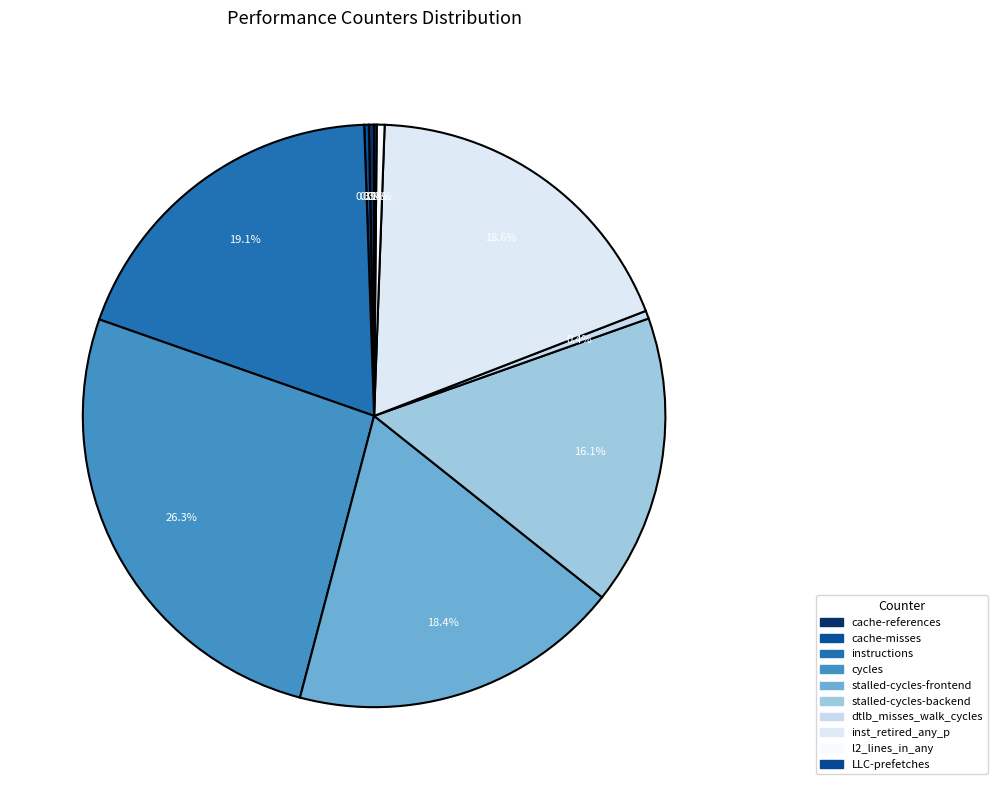

How many slices are in this pie chart?

10